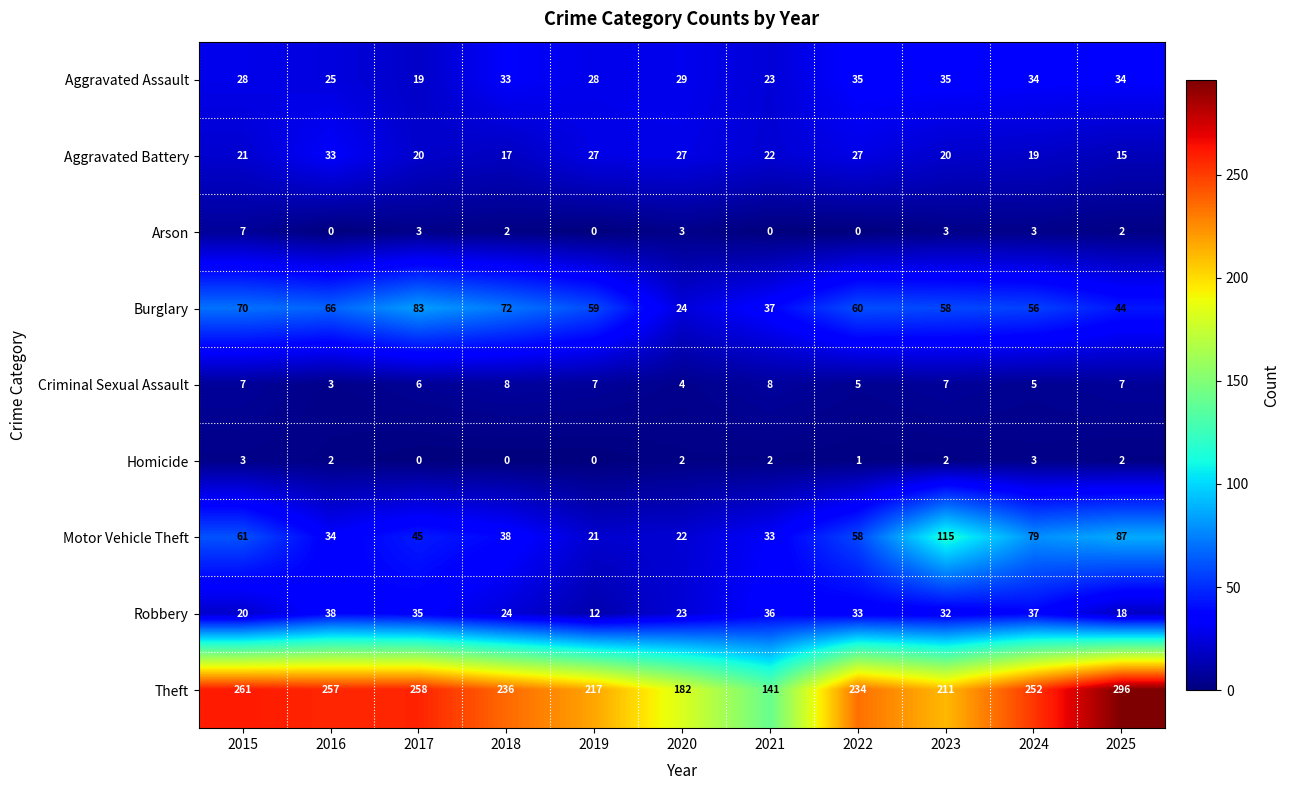

At which label does Motor Vehicle Theft first exceed 45?

2015